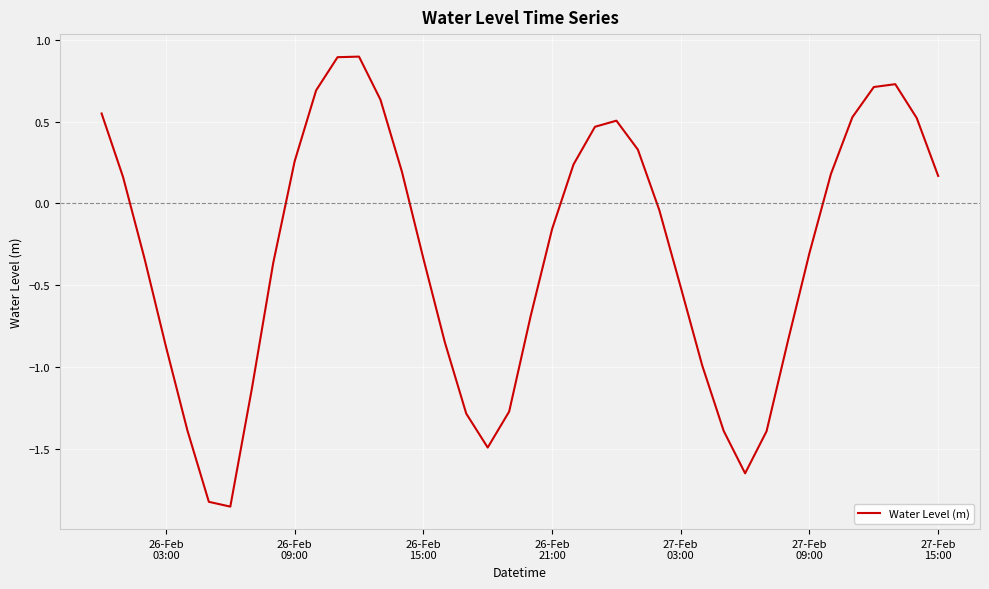

What is the greatest value displayed?

0.9